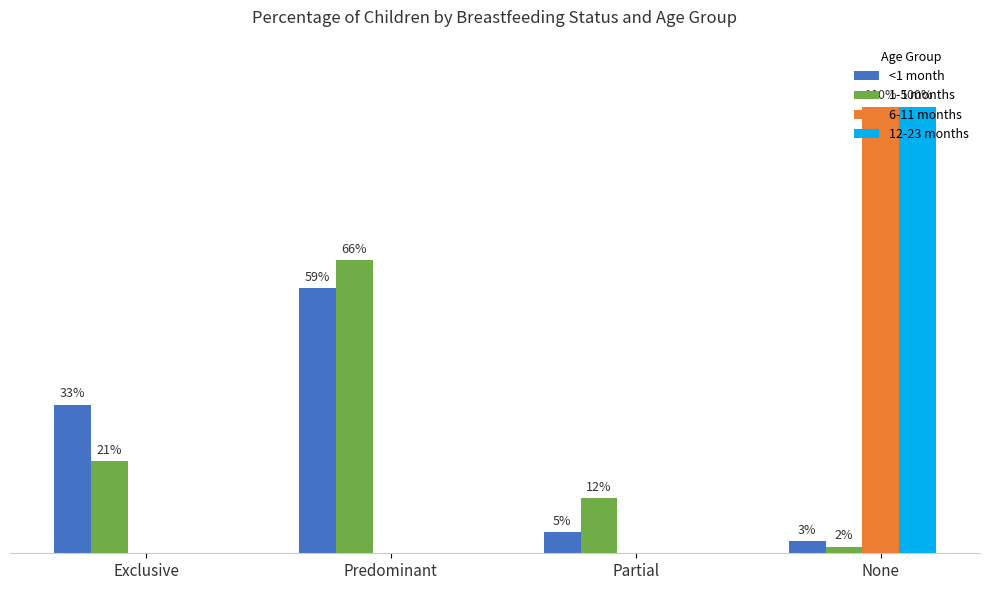

What is the difference between the highest and lowest values at Predominant?

0.7